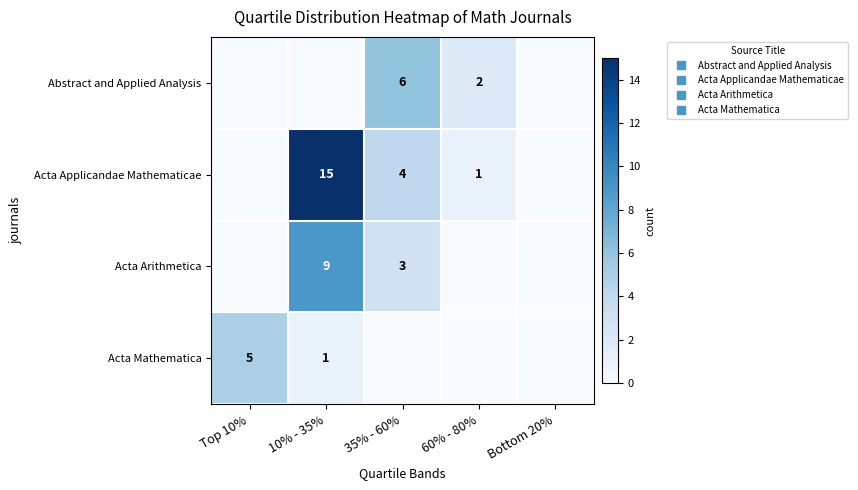

Which series has the widest spread of values?

Acta Applicandae Mathematicae